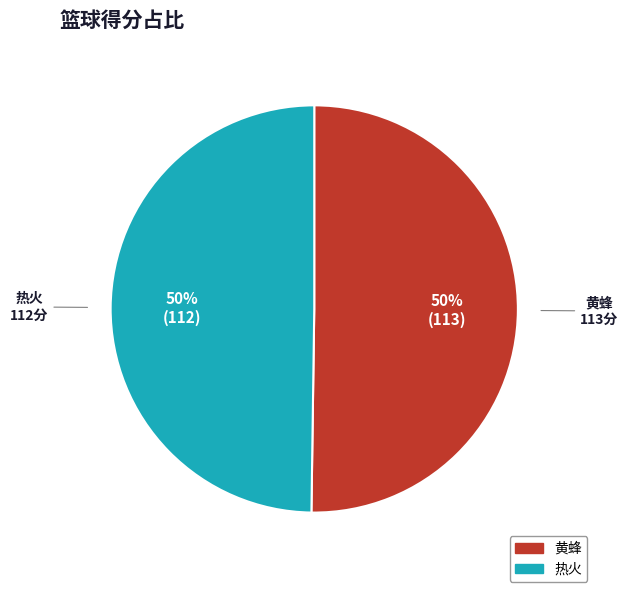

Approximately how many times larger is the value at 黄蜂 compared to 热火?

1.0